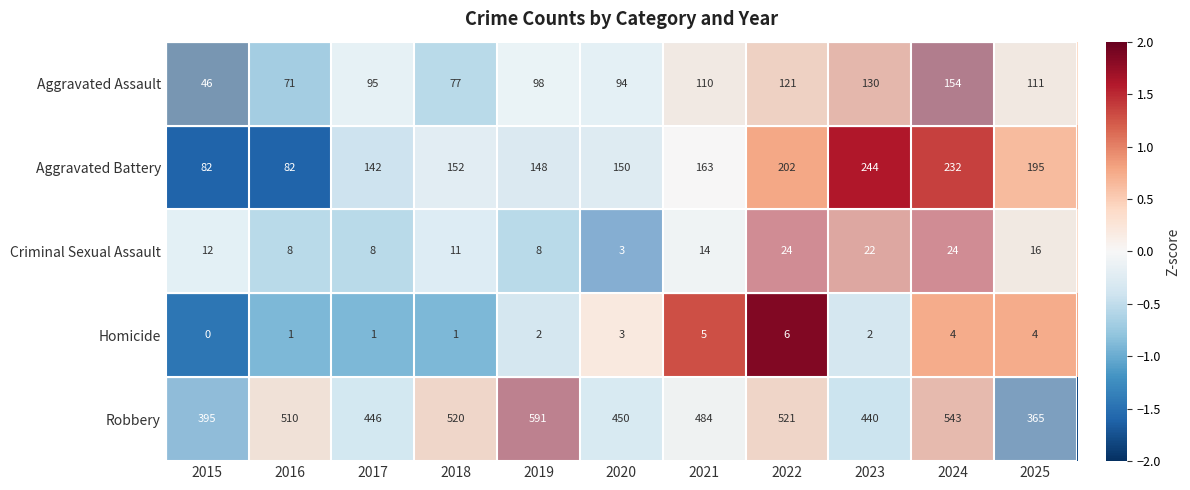

Which category has the highest value across all series?

2019